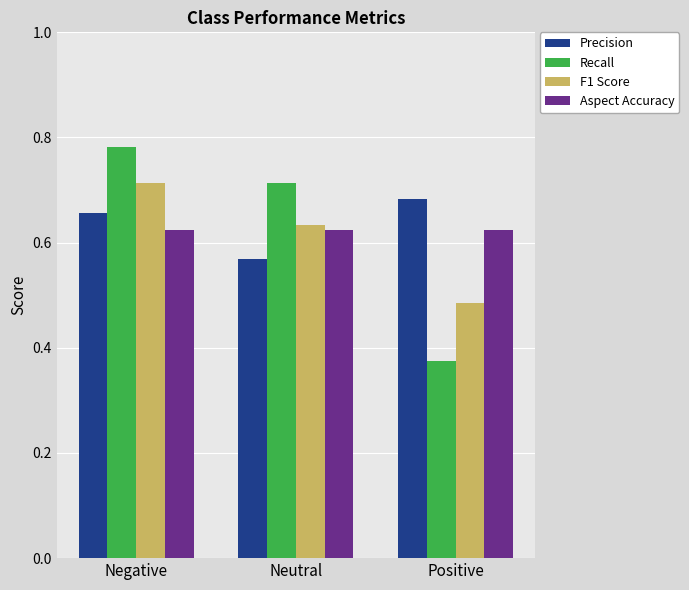

Rank the series by their maximum value, from highest to lowest.

Recall, F1 Score, Precision, Aspect Accuracy